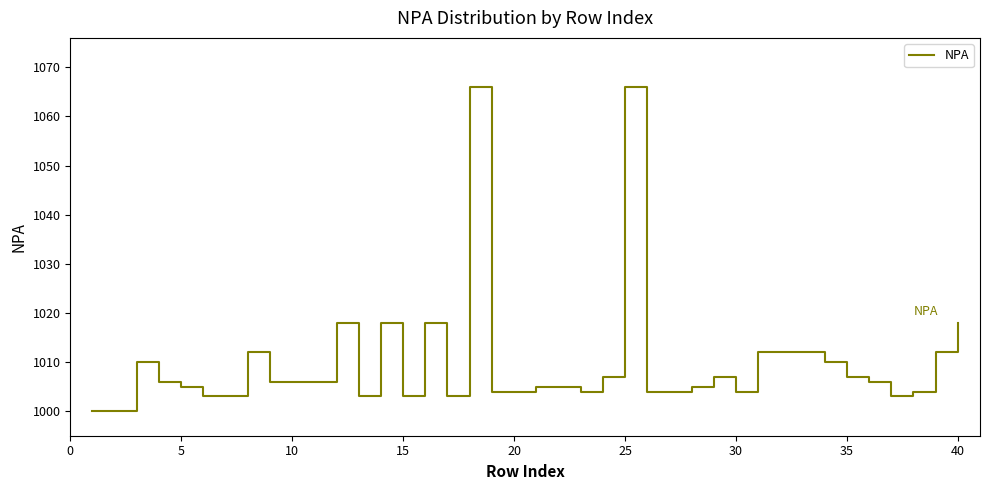

What is the maximum value shown in the chart?

1066